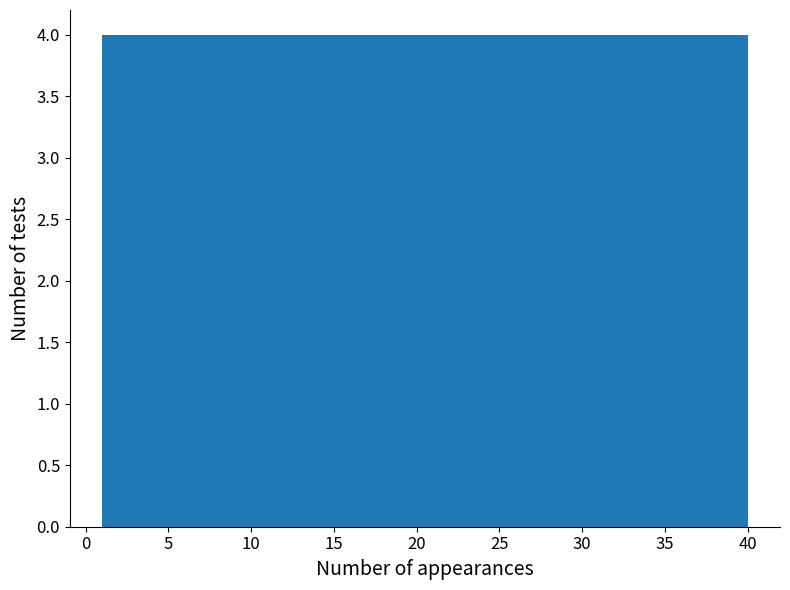

Reading left to right, transcribe this chart: for each bar, give the range it covers on the x-axis and its height. Neither the bar edges nor the heights are printed on the chart, so give them approximately, as read against the axes.

1.0 to 4.9: 4
4.9 to 8.8: 4
8.8 to 12.7: 4
12.7 to 16.6: 4
16.6 to 20.5: 4
20.5 to 24.4: 4
24.4 to 28.3: 4
28.3 to 32.2: 4
32.2 to 36.1: 4
36.1 to 40.0: 4